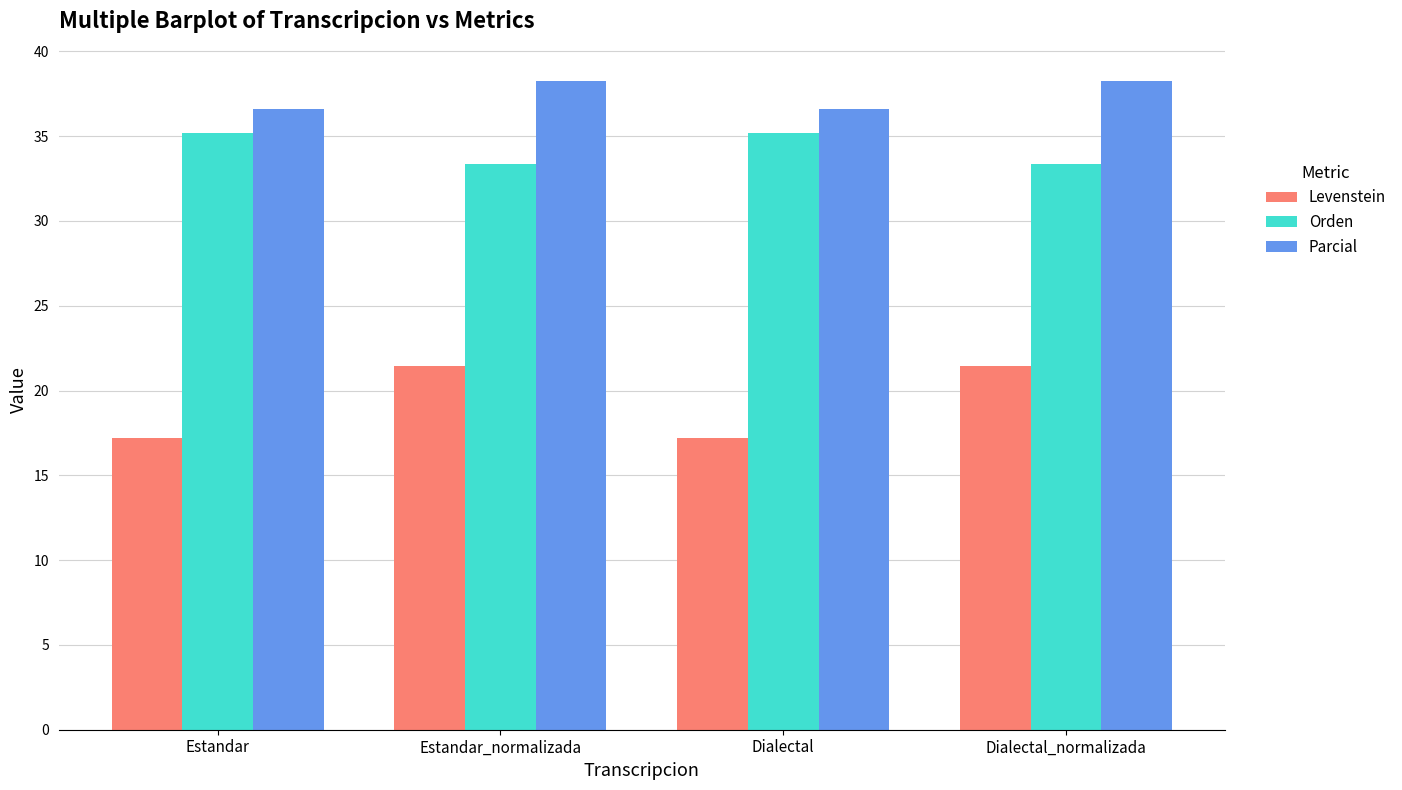

What is the minimum value shown in the chart?

17.2